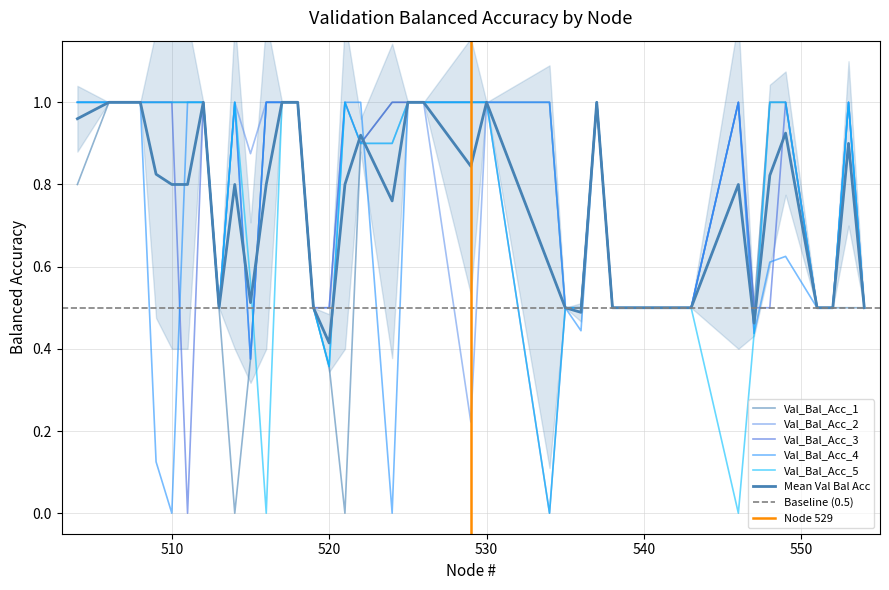

True or false: Val_Bal_Acc_2 and Val_Bal_Acc_5 cross at least once.

False